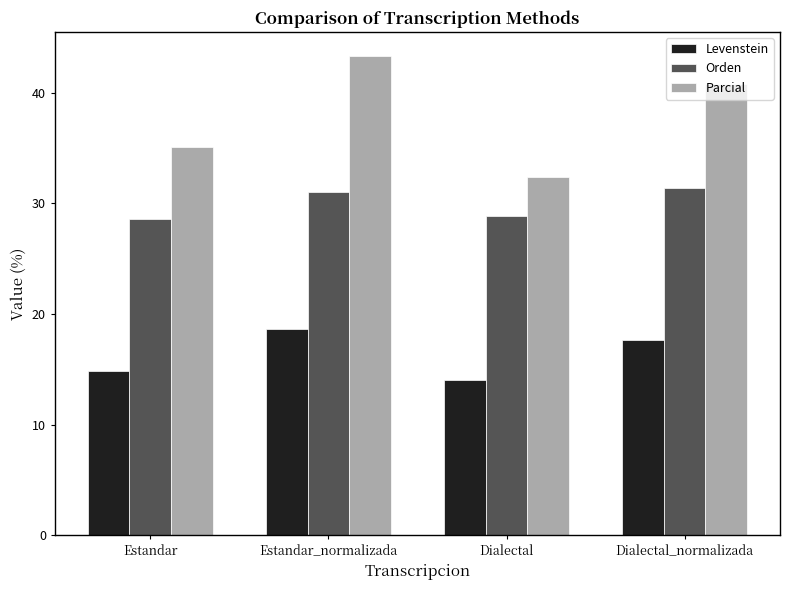

Which series has the largest range (max minus min)?

Parcial